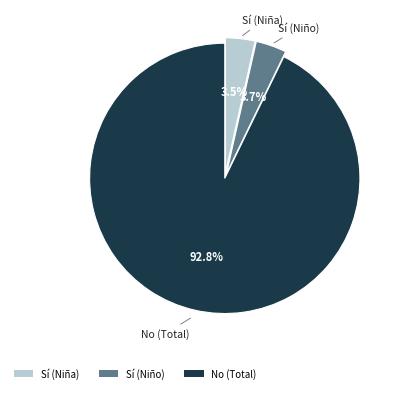

Is there a majority slice in this chart?

Yes